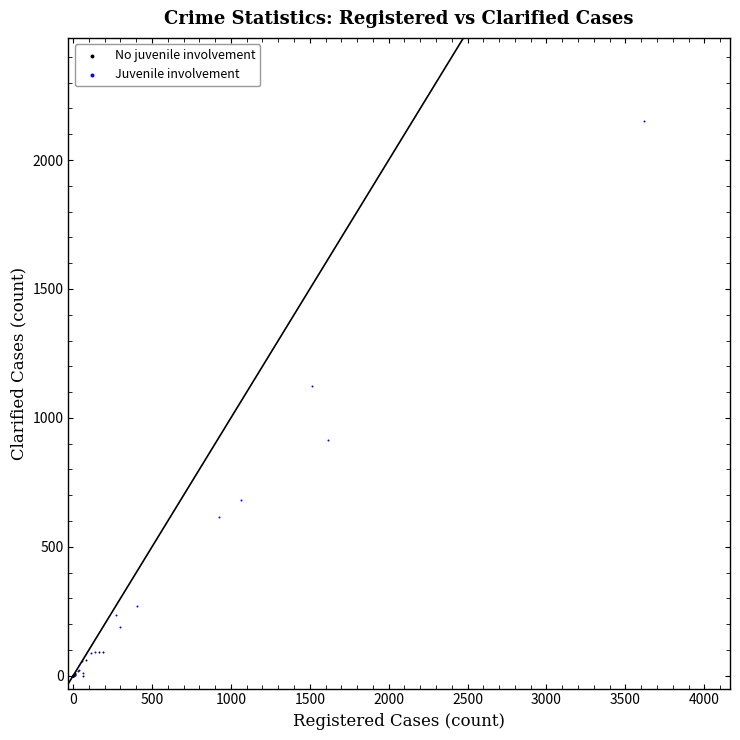

Which series has the largest Y range (max minus min)?

Juvenile involvement